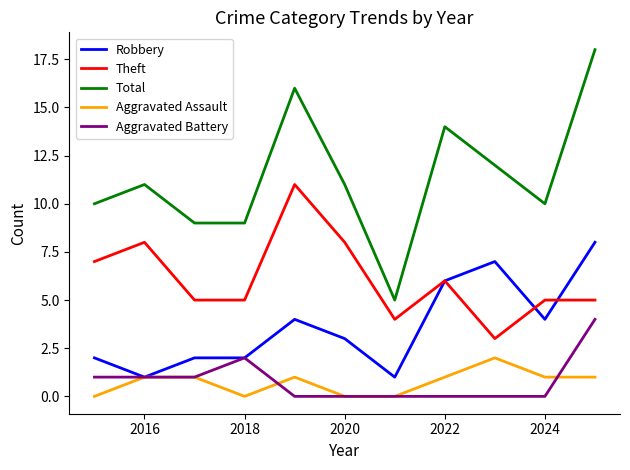

List the series in order of their peak value, highest first.

Total, Theft, Robbery, Aggravated Battery, Aggravated Assault